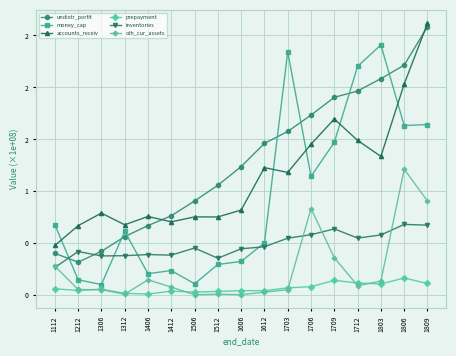

In accounts_receiv, how many points are lower than both neighbors (excluding endpoints)?

5